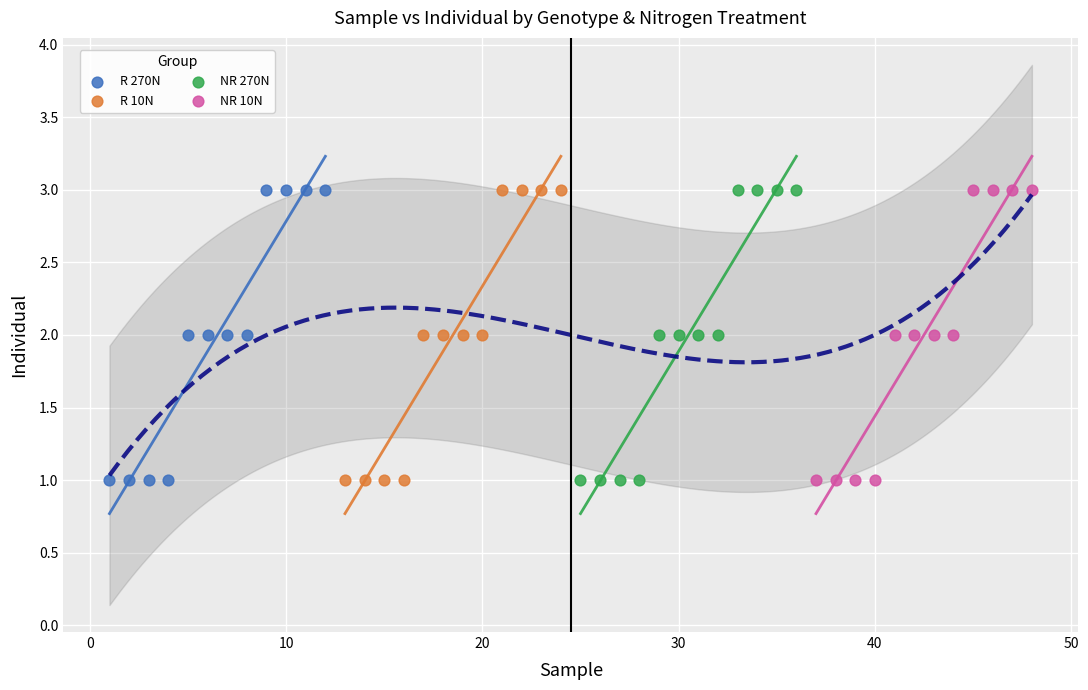

What are all the series names shown in the legend?

R 270N, R 10N, NR 270N, NR 10N